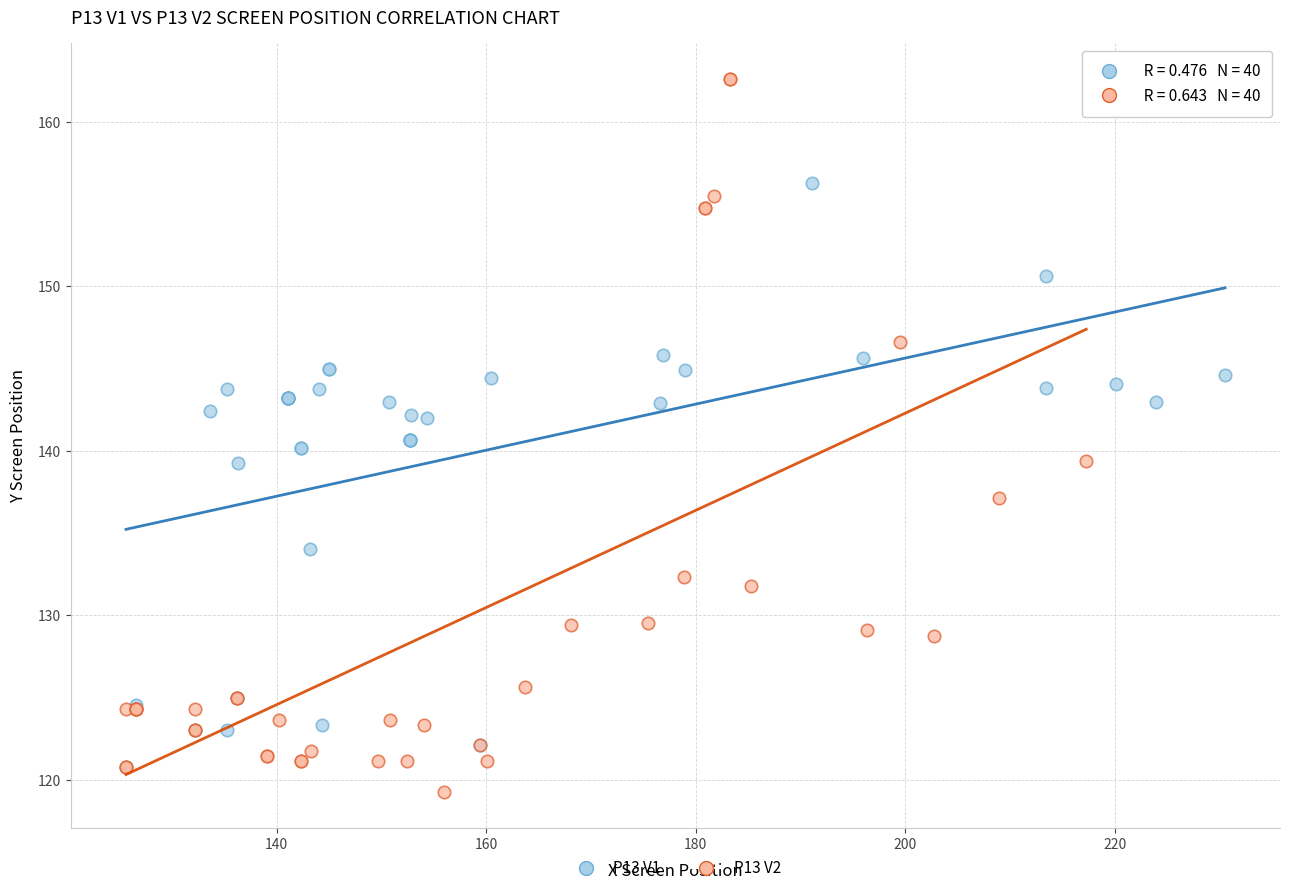

Which series reaches the minimum Y coordinate?

P13 V2